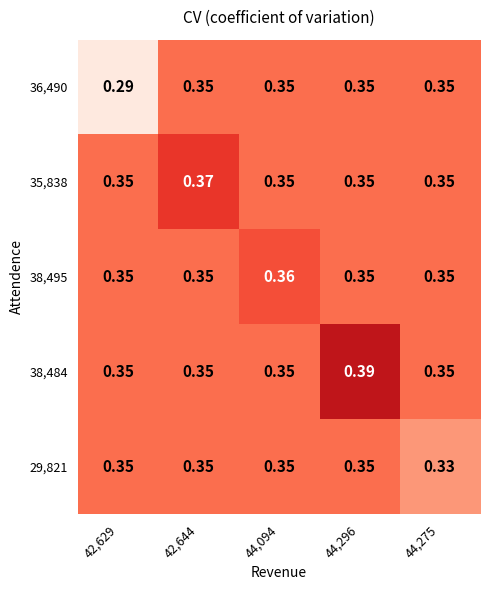

Count the number of data series in this chart.

5